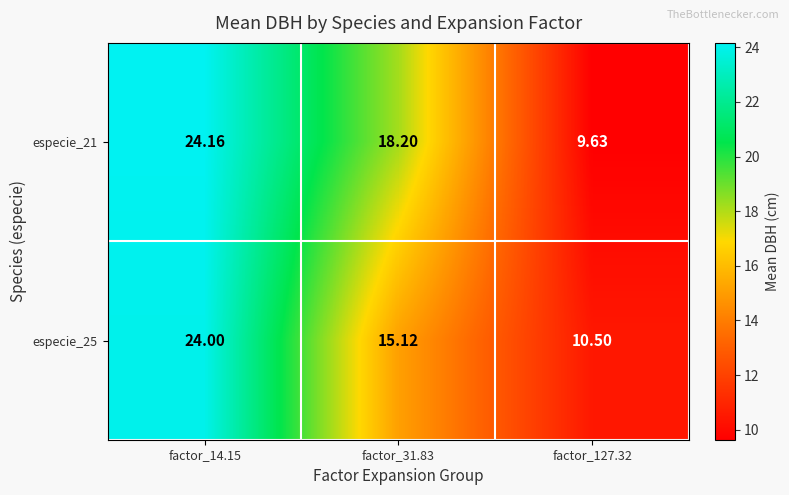

Which series has the largest total across all categories?

especie_21